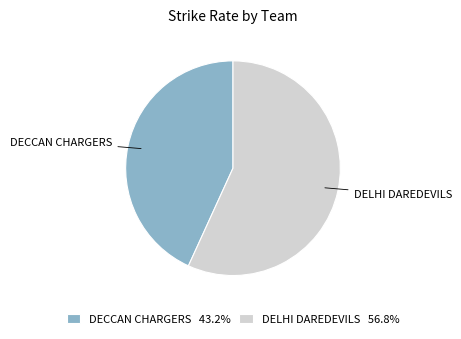

Is there a majority slice in this chart?

Yes